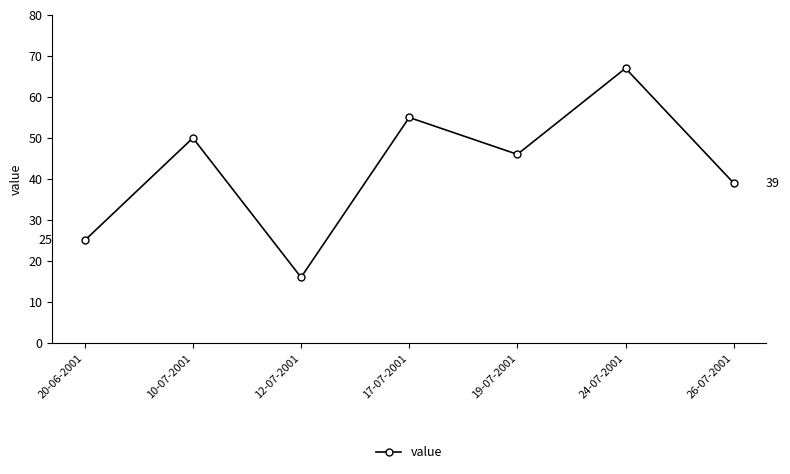

List the labels in order of value, largest first.

24-07-2001, 17-07-2001, 10-07-2001, 19-07-2001, 26-07-2001, 20-06-2001, 12-07-2001